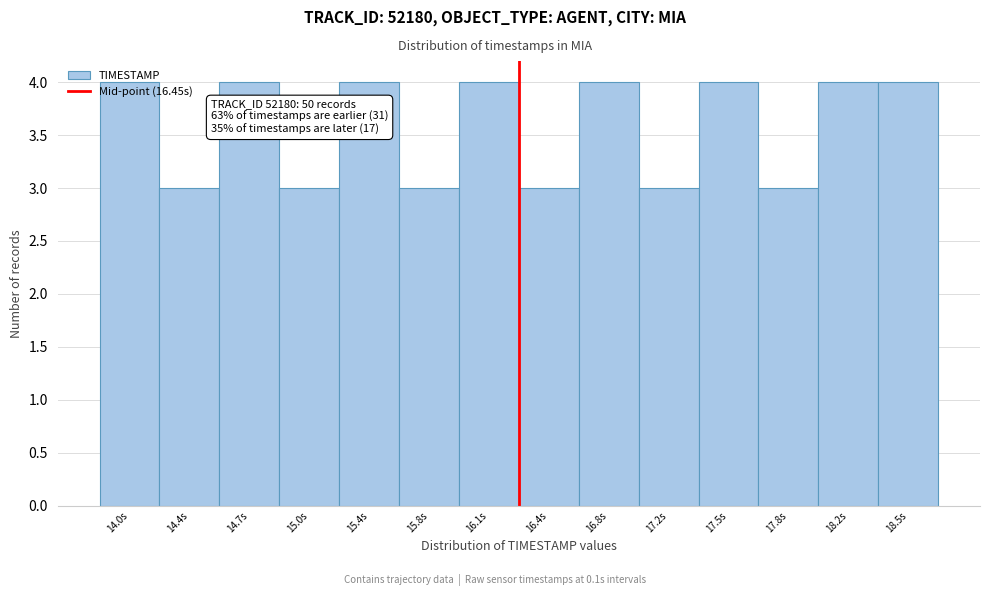

Which has a higher value, 17.5s or 15.0s?

17.5s